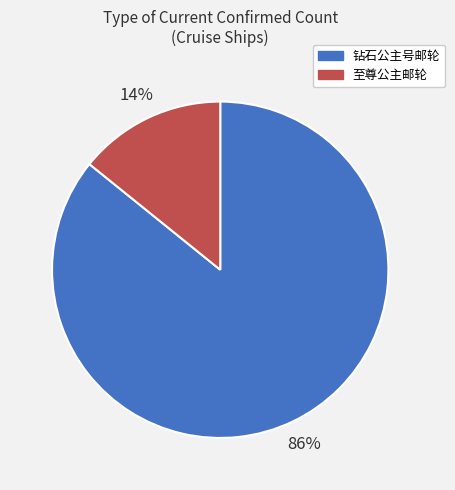

True or false: 钻石公主号邮轮 accounts for 73% of the total.

False